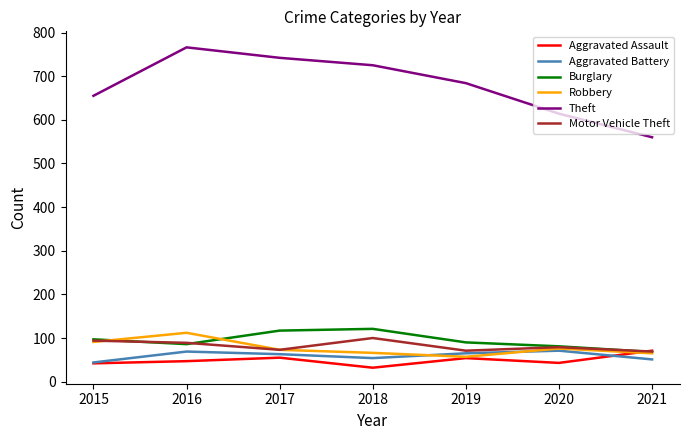

What value does the Burglary series have at 2015, to the nearest 10?

100